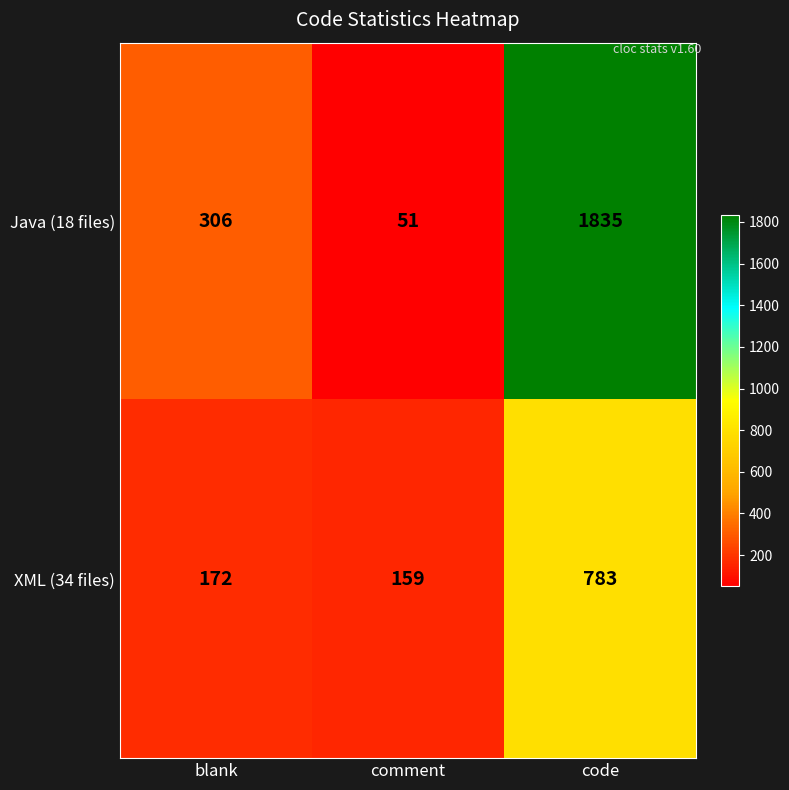

At which category does the chart reach its minimum across all series?

comment